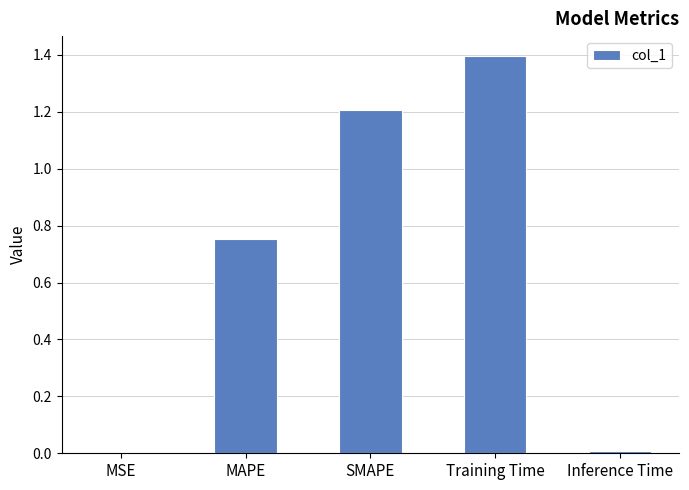

Are the bars horizontal?

No